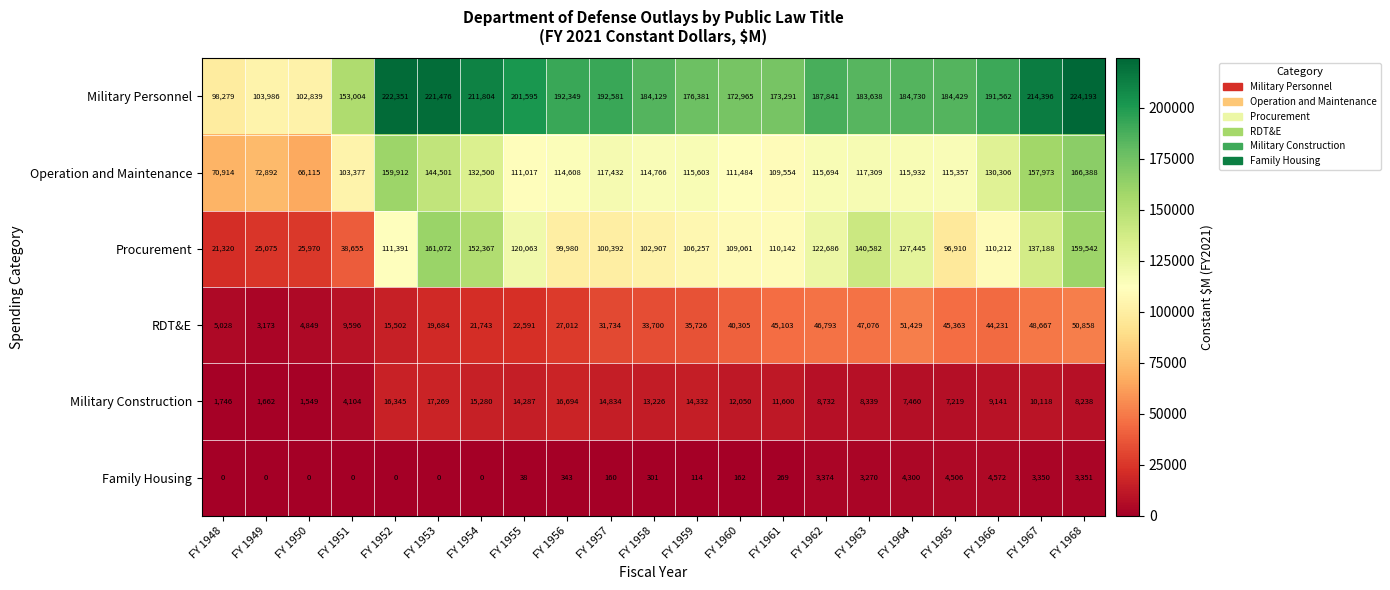

What is the difference between the second highest and minimum values in the RDT&E series?

47685